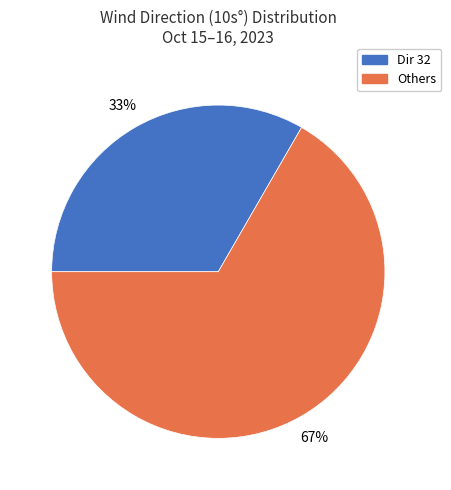

Rank the categories by value from highest to lowest.

Others, Dir 32